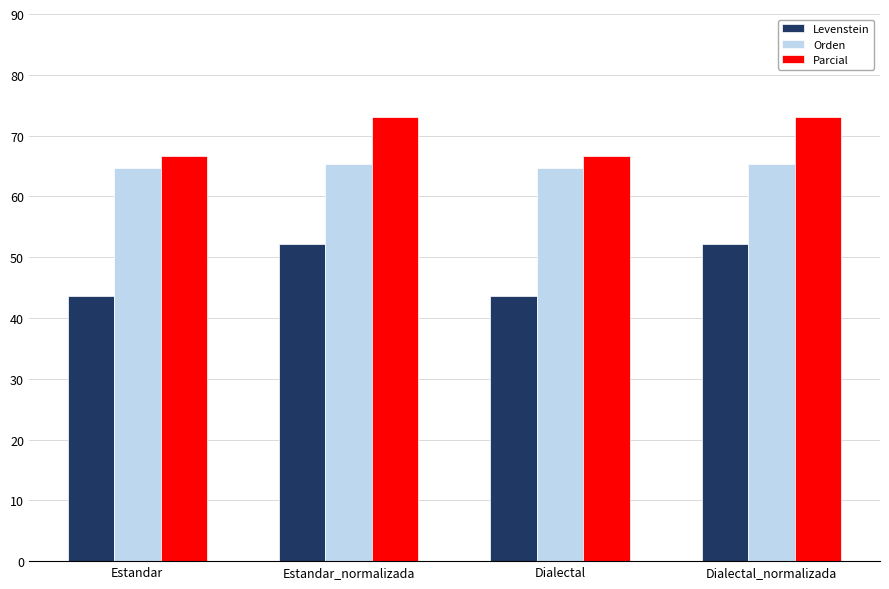

What is the lowest value of the Levenstein series?

43.7